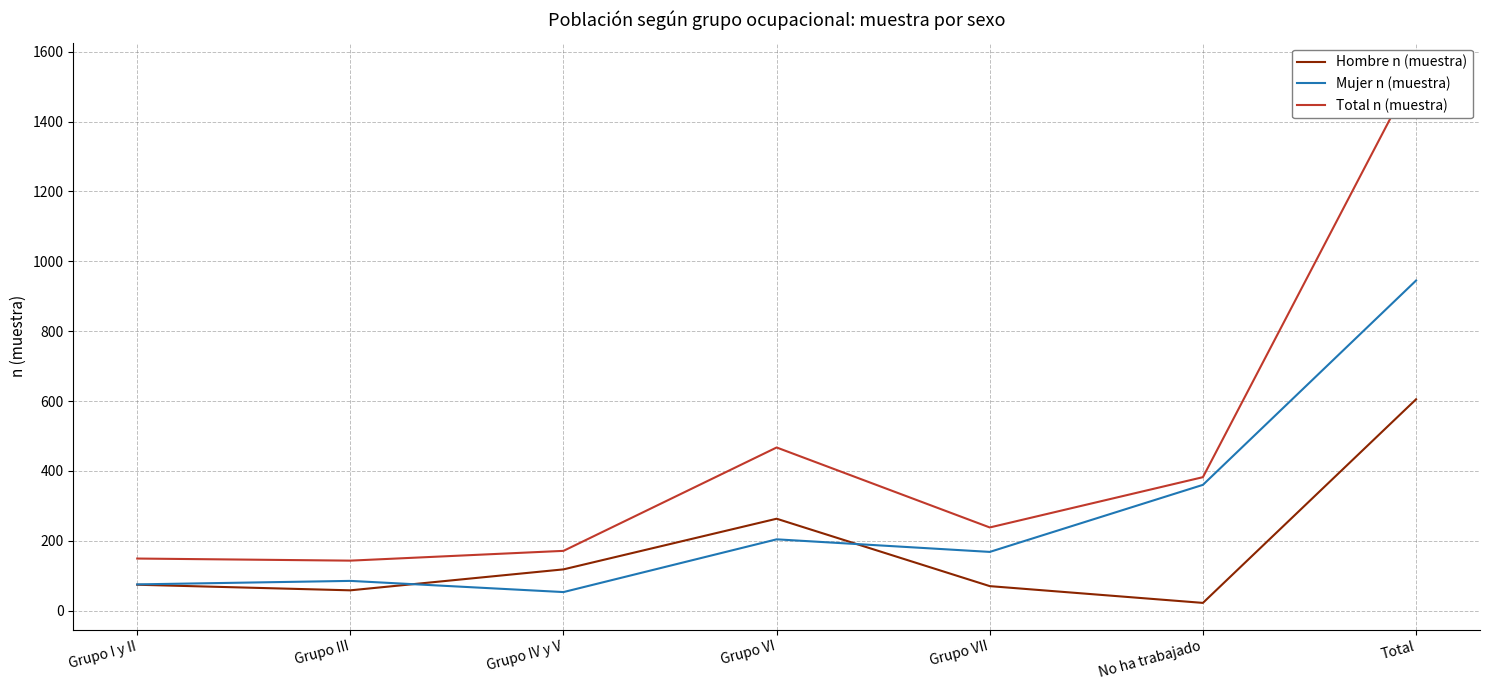

Is it true that Hombre n (muestra) equals 39 at Grupo I y II?

False